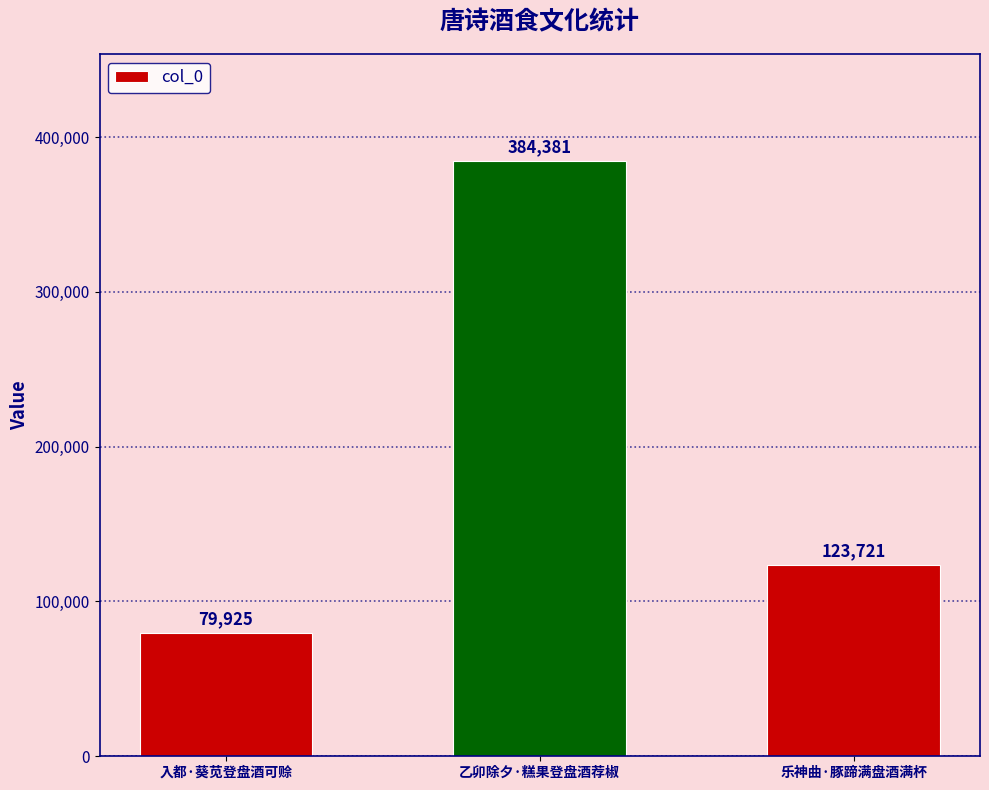

Reading left to right, extract all data points from this chart.

79925	384381	123721